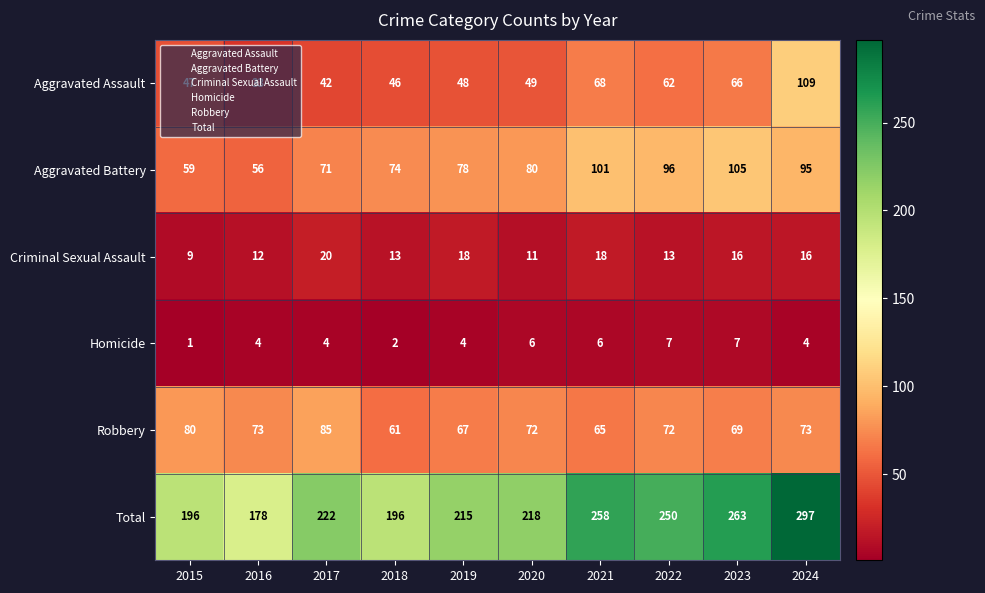

Where does the Criminal Sexual Assault series first go above 16?

2017